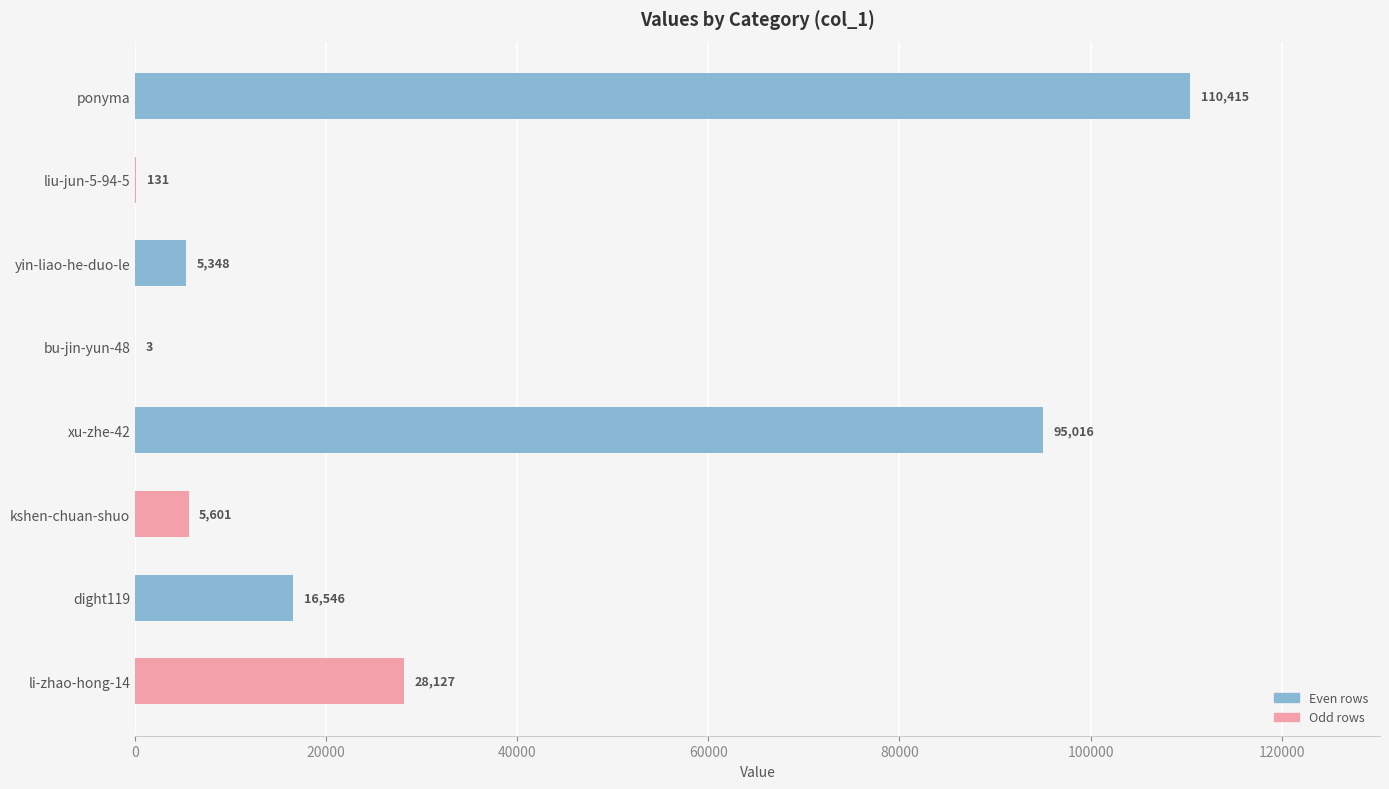

What is the ratio of the value at yin-liao-he-duo-le to the value at bu-jin-yun-48?

1782.7